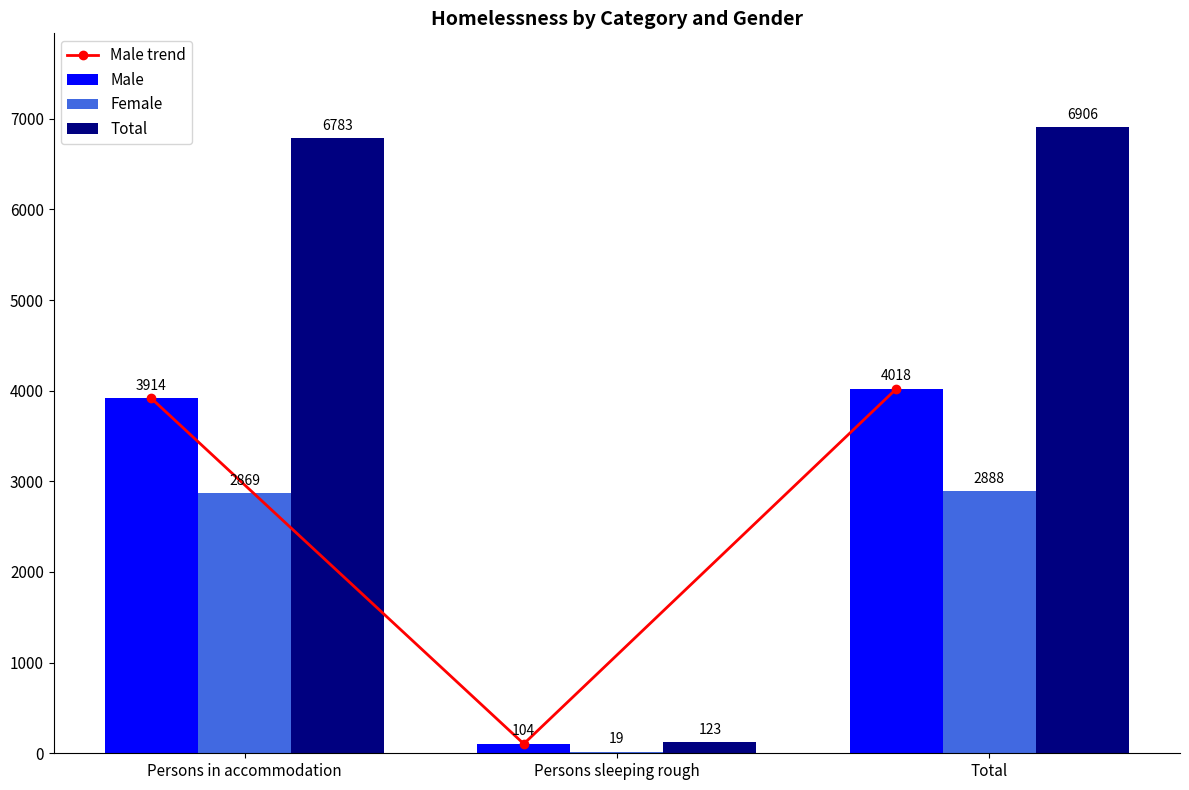

What is the difference between the second highest and minimum values in the Female series?

2850